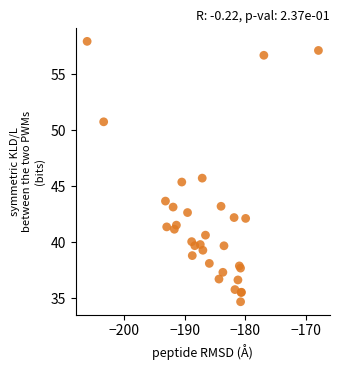

What Y value in the scatter plot is closest to 46?

45.7